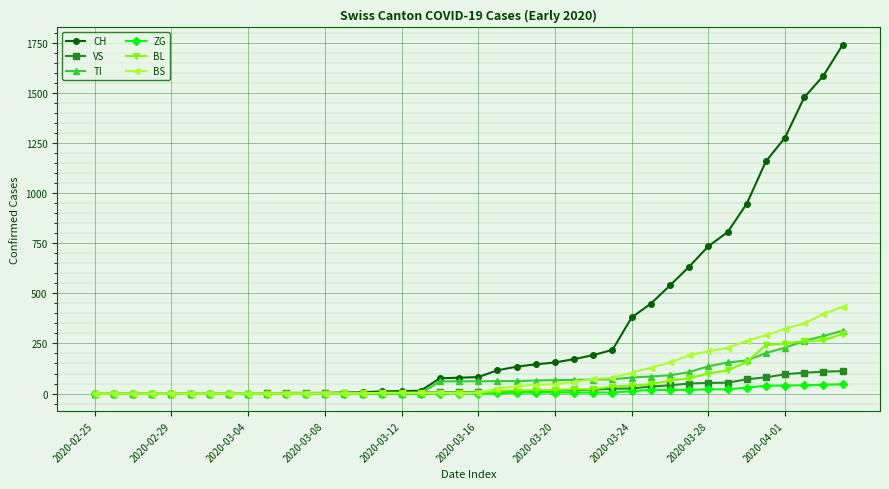

At how many categories does at least one series exceed 602?

9